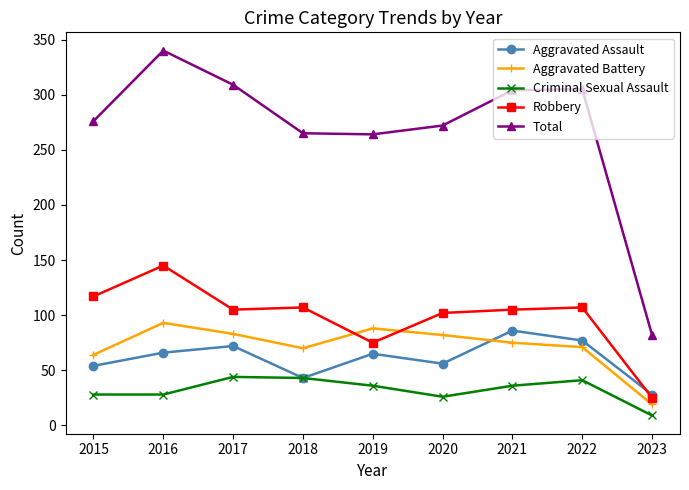

At which label does Aggravated Battery first exceed 75?

2016